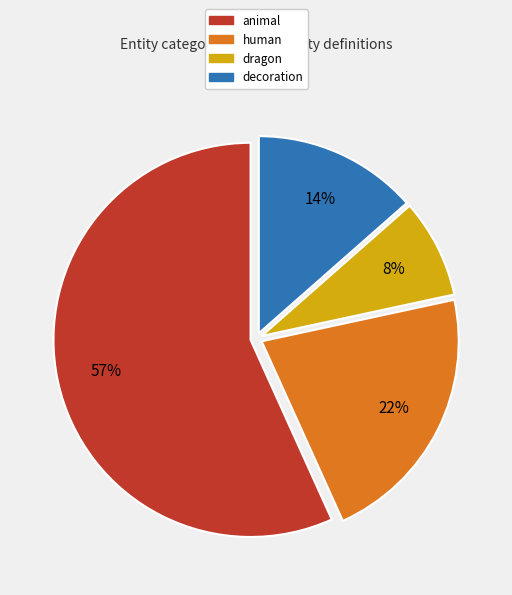

True or false: dragon accounts for 1% of the total.

False